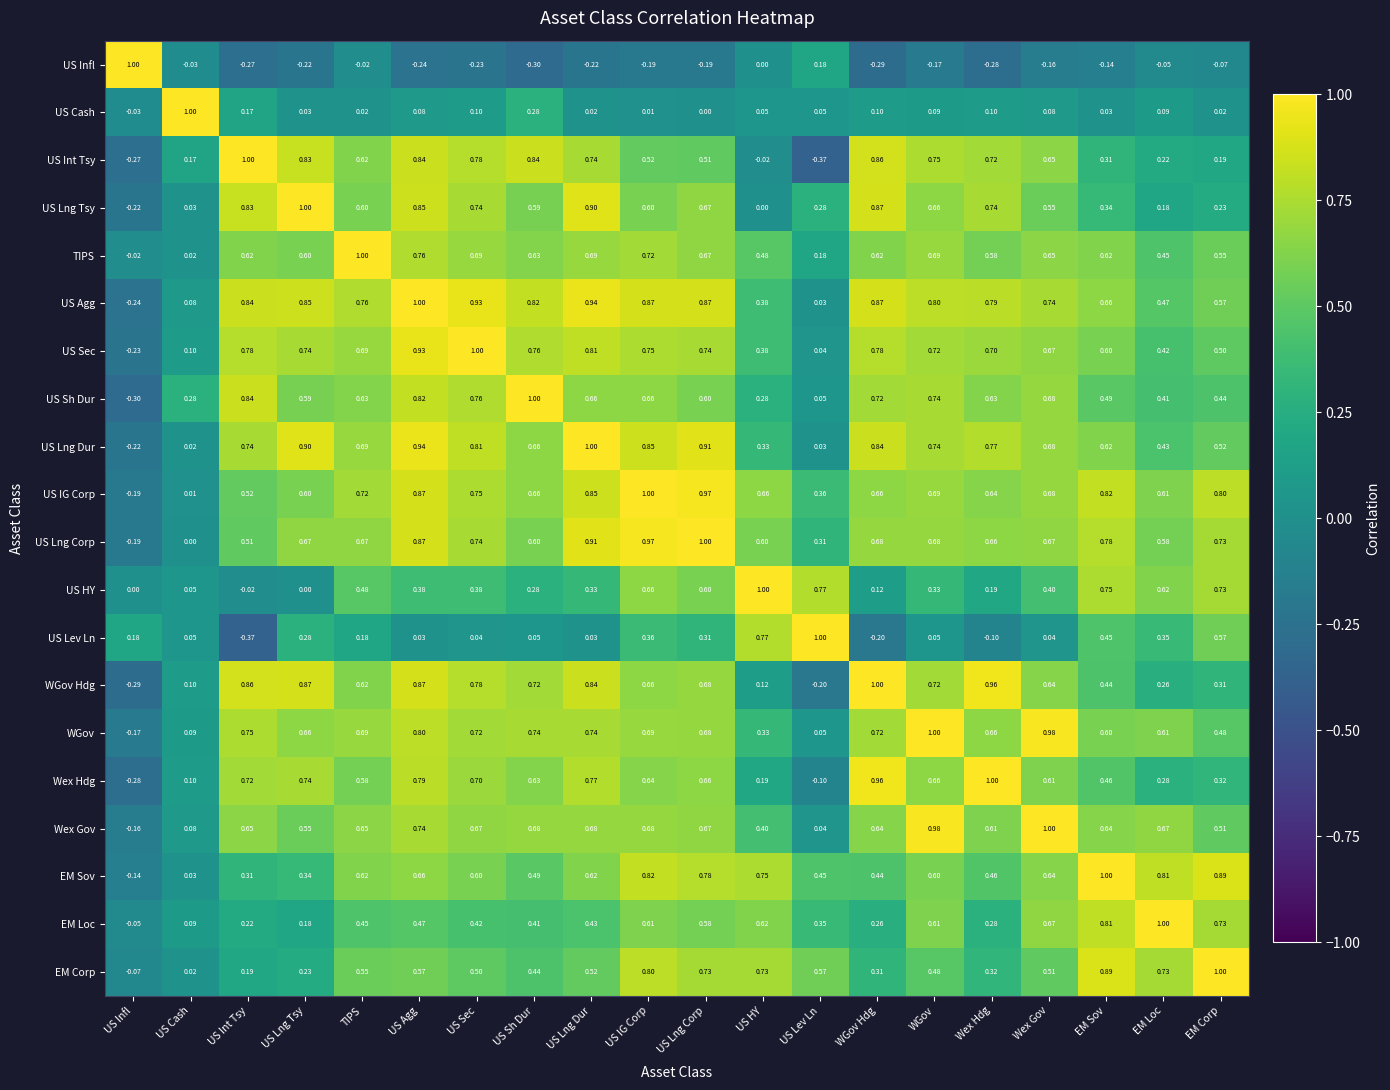

At which label is US Lng Dur closest to 0?

US Cash